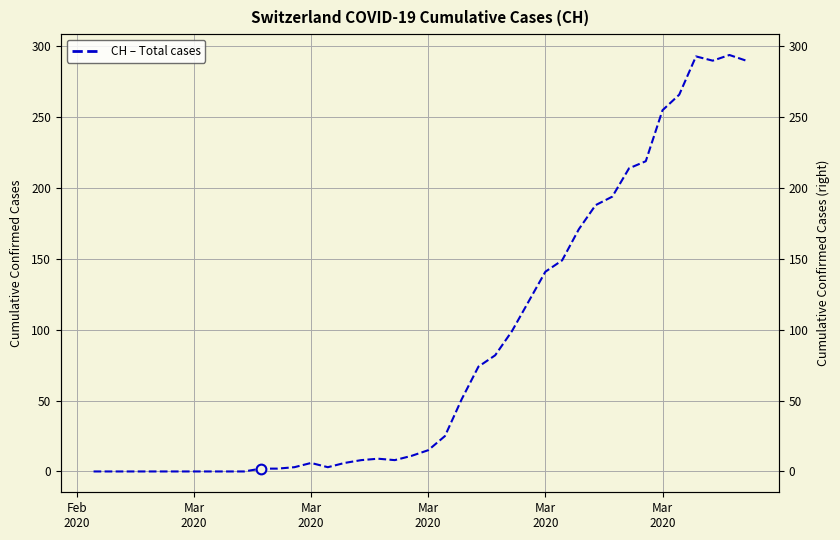

True or false: the data shows -93 at Mar
2020.

False